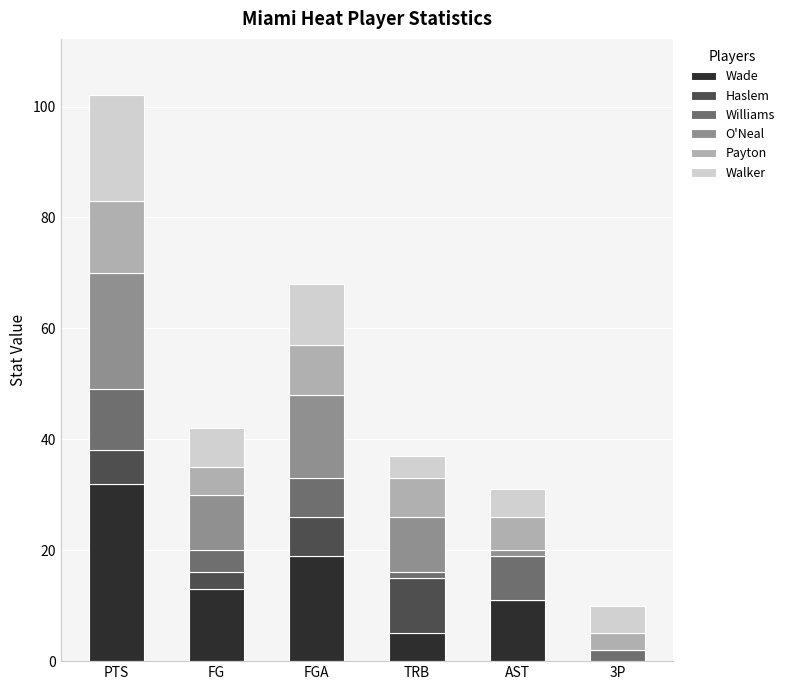

At which category is the sum across all series the highest?

PTS